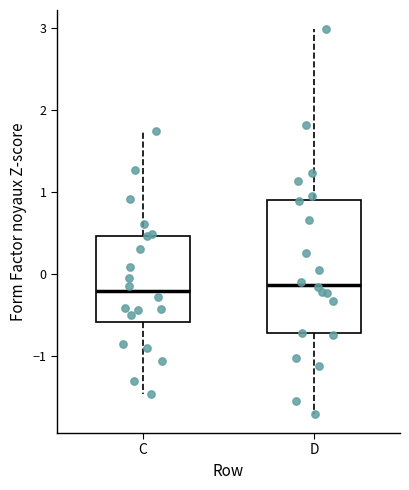

Reading left to right, transcribe this box plot: for each box, give where its median line is, the range the box spans, and where its two whiskers end, as read against the y-axis. The values are not printed on the chart, so give them approximately, as read against the axis.

C: median -0.2, box -0.6 to 0.5, whiskers -1.5 to 1.7
D: median -0.1, box -0.7 to 0.9, whiskers -1.7 to 3.0